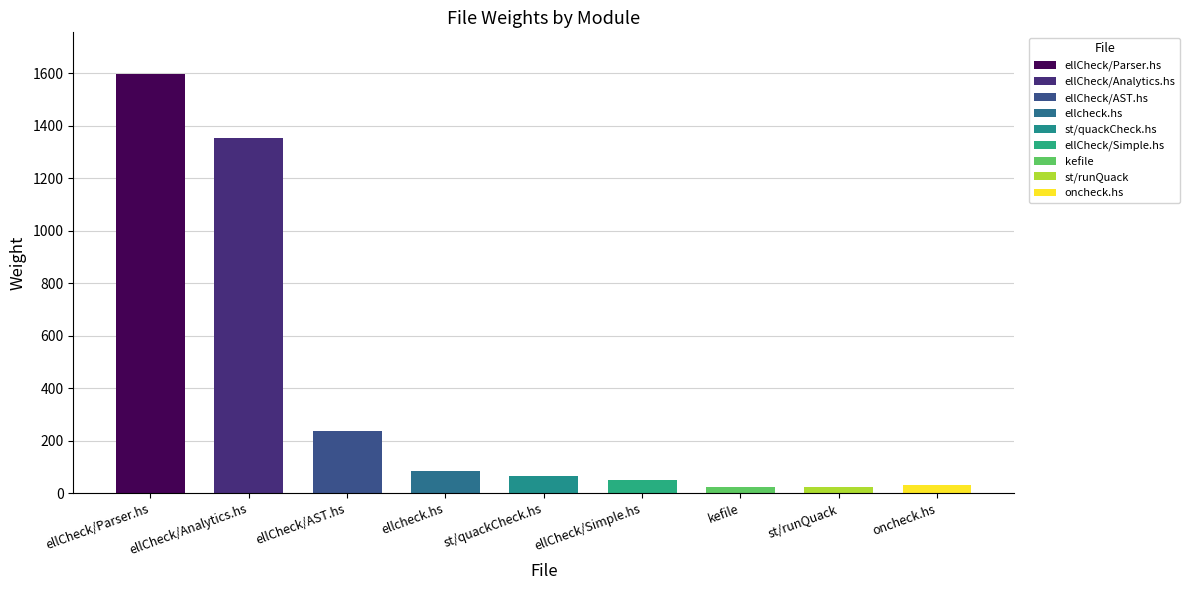

Between oncheck.hs and st/quackCheck.hs, which is larger?

st/quackCheck.hs